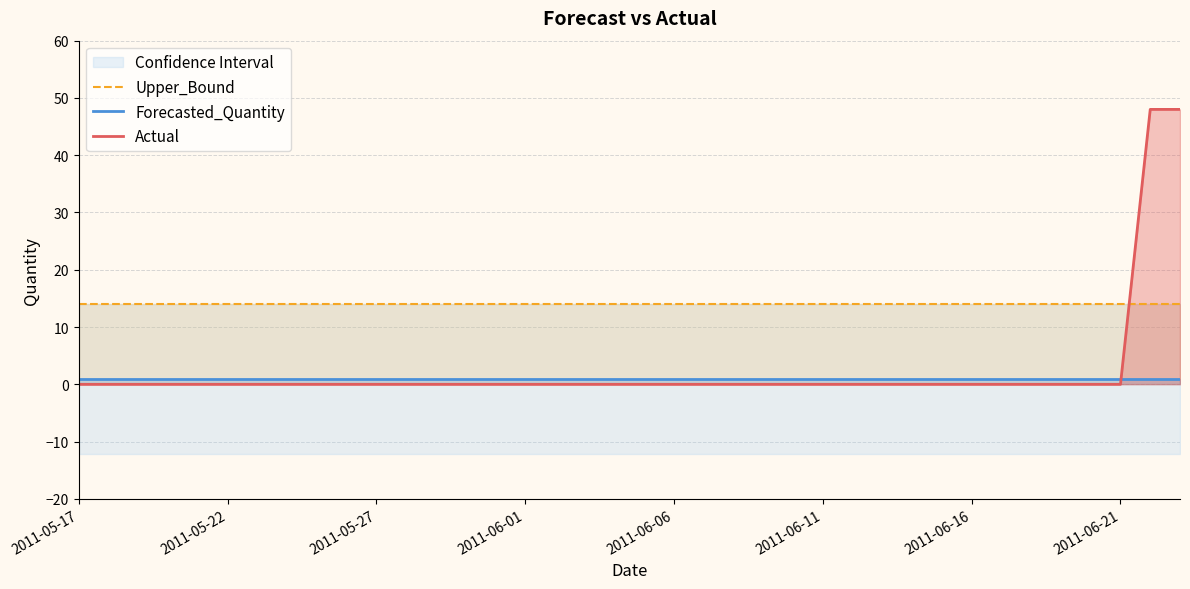

At which category is the sum across all series the highest?

36